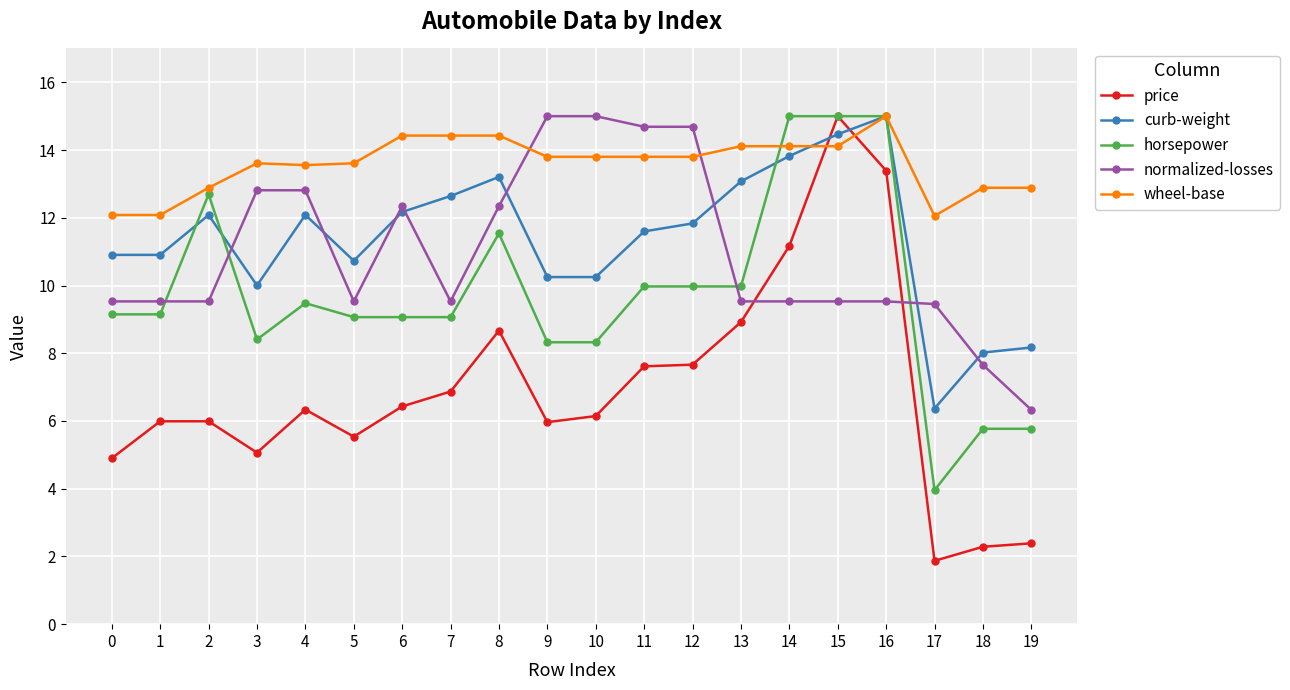

What is the spread (max minus min) of values at 1?

6.1